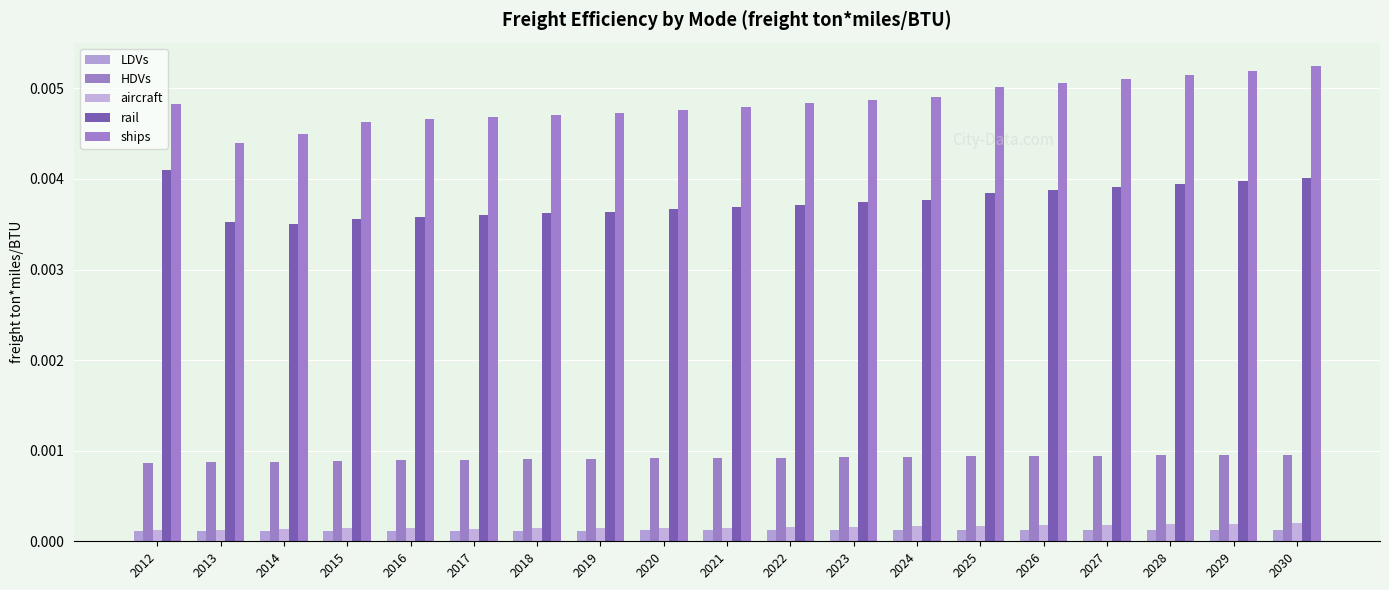

How many bars are there in total?

95